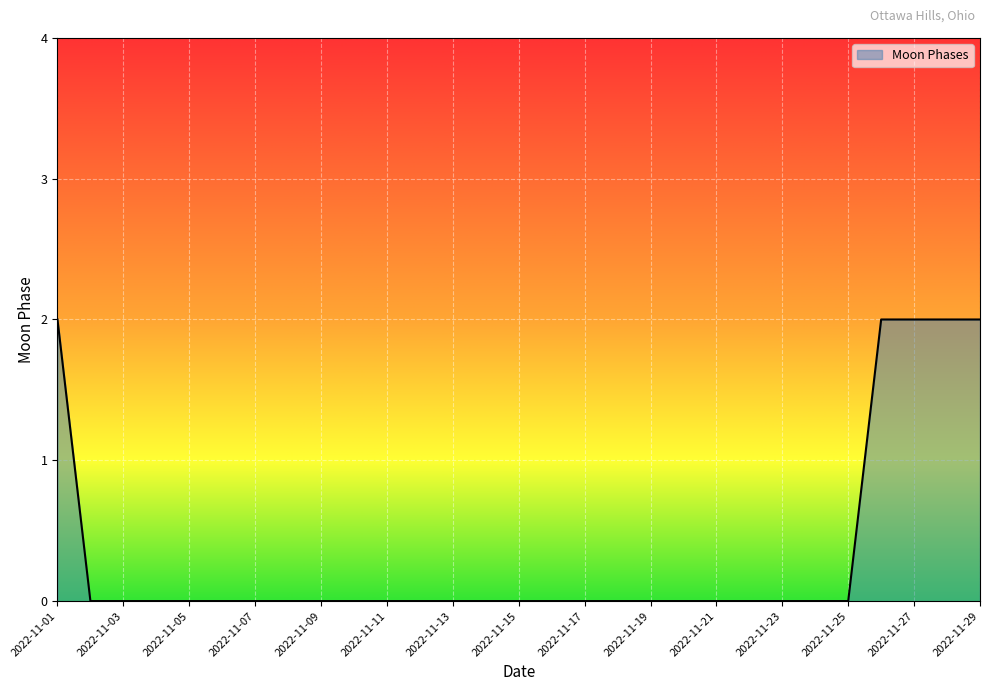

Does the chart display data point markers on the line(s)?

No